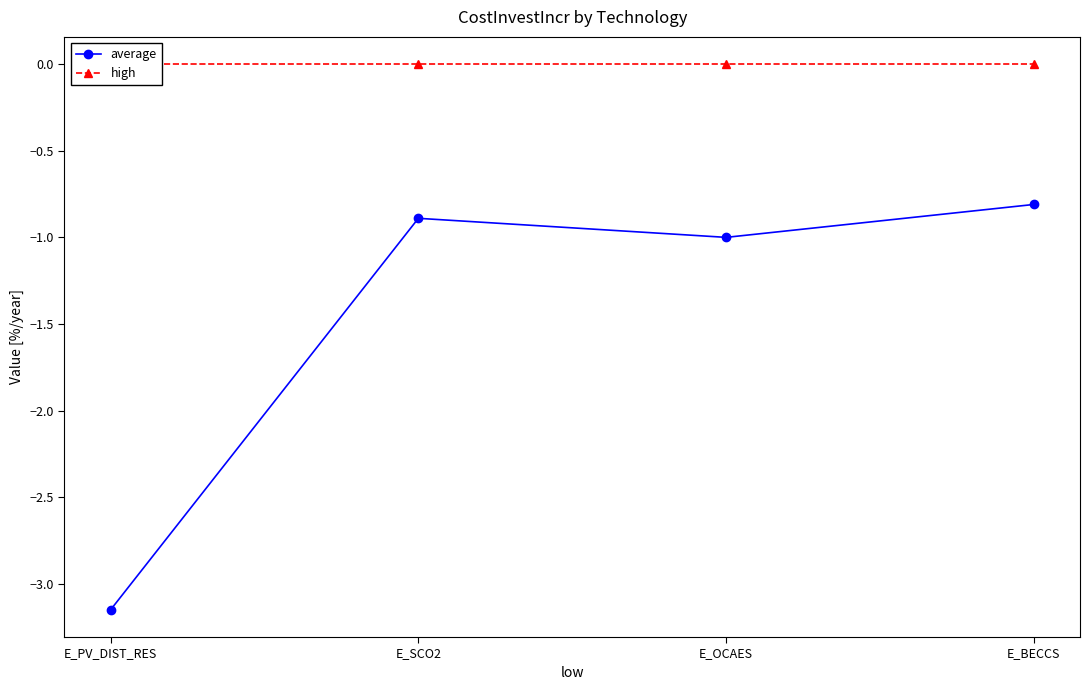

What is the label of the 2nd point from the right?

E_OCAES